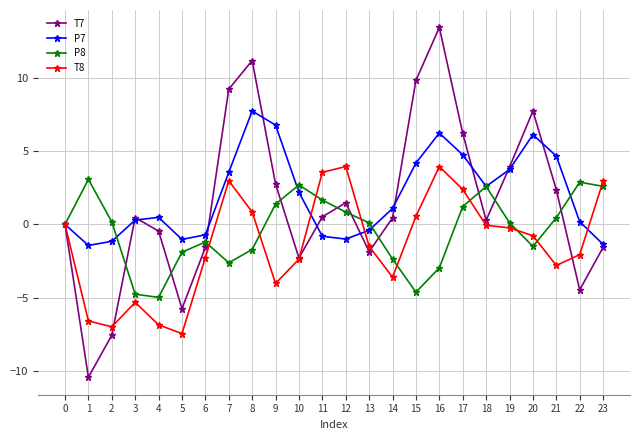

What is the greatest value displayed?

13.5